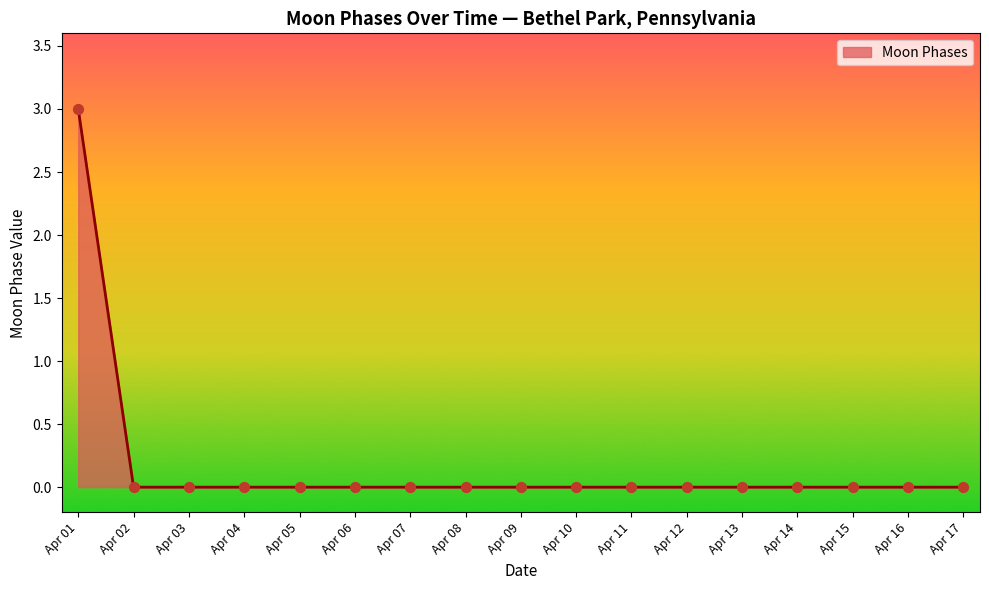

What is the difference between the maximum and minimum values?

3